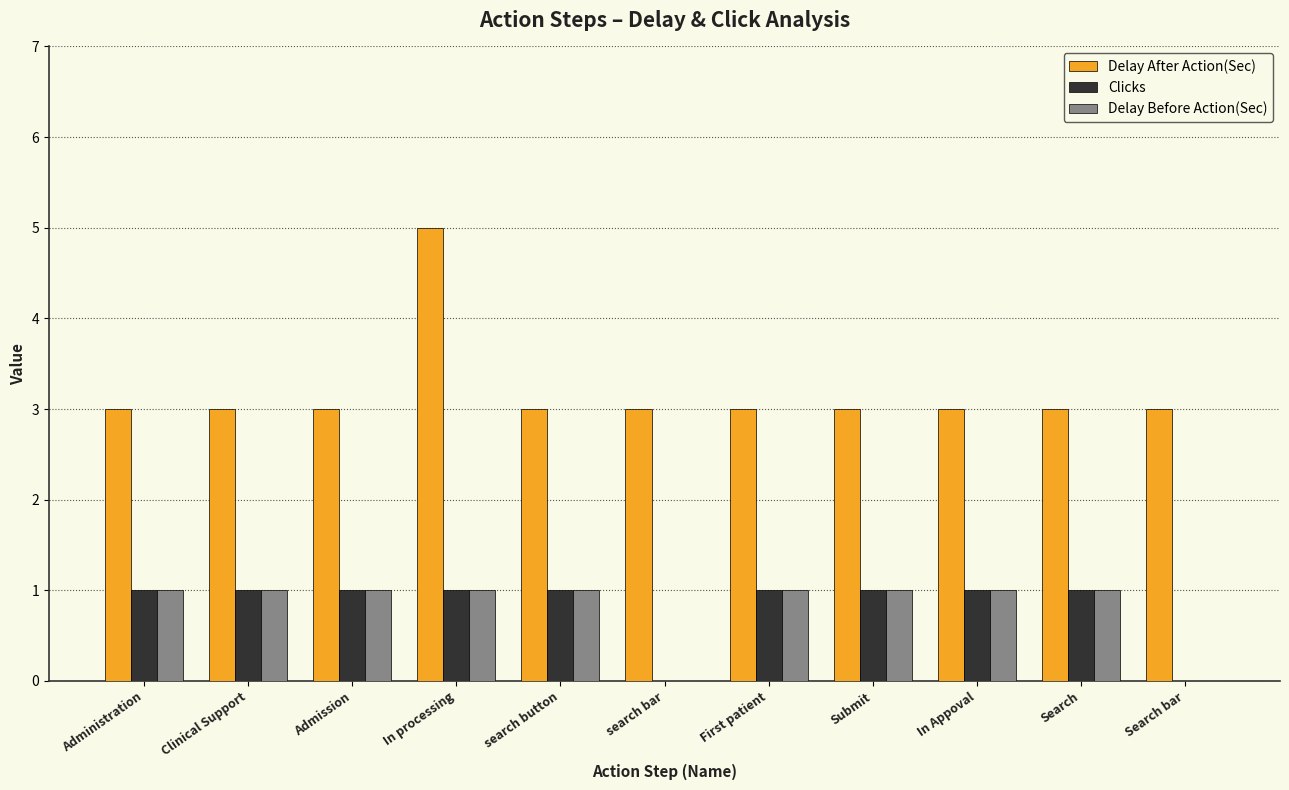

Which series has the widest spread of values?

Delay After Action(Sec)